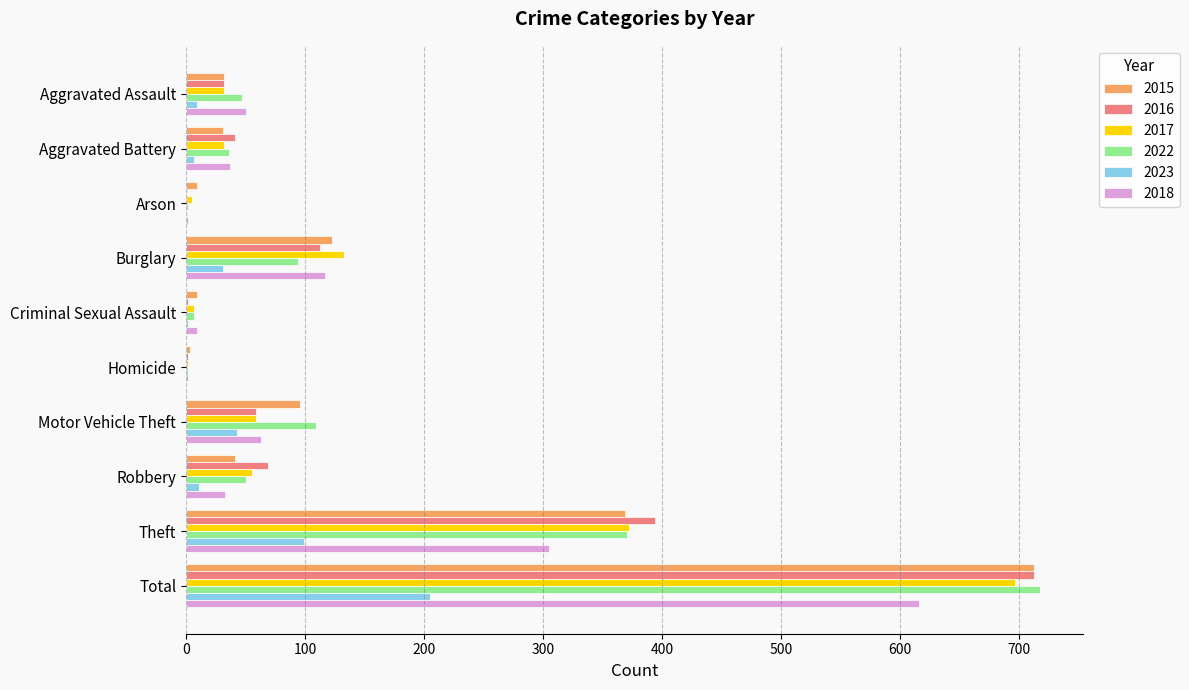

Count the number of data series in this chart.

6